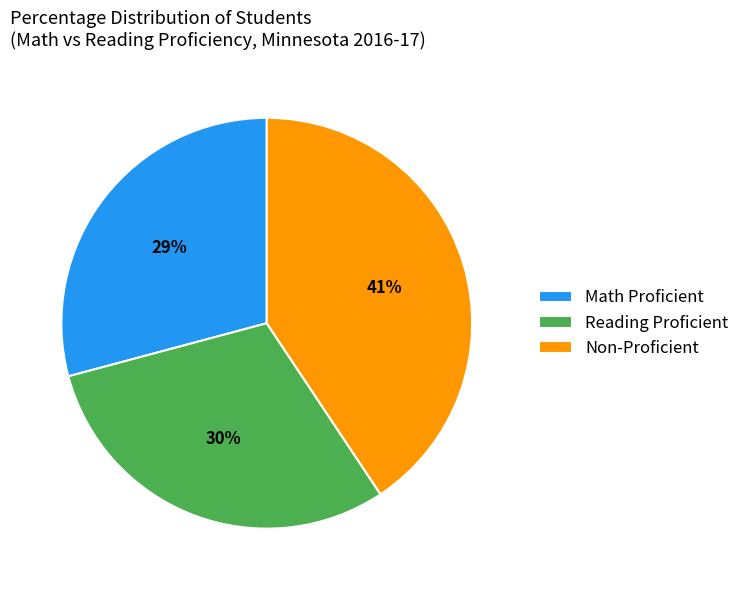

Is the sum of Reading Proficient and Non-Proficient greater than half?

Yes